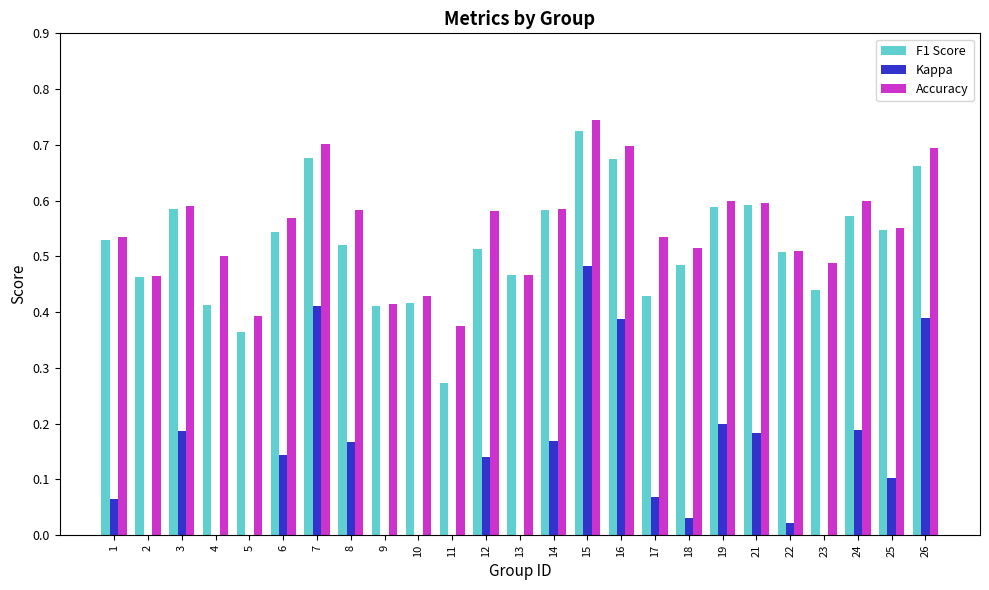

Between 22 and 25, which series saw the biggest shift?

Kappa